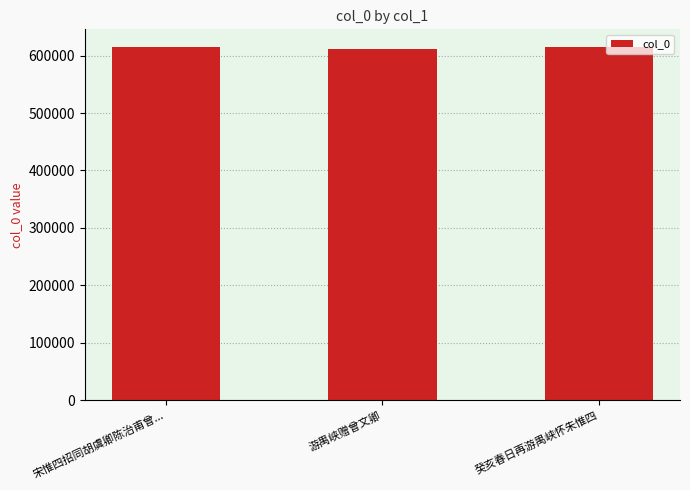

What is the average value?

614037